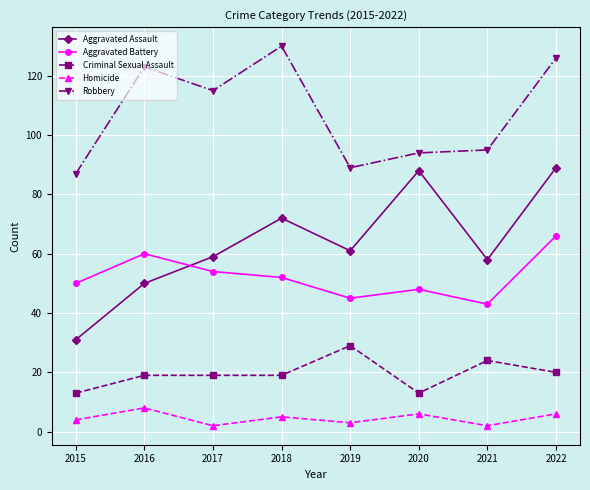

At how many categories does at least one series exceed 75?

8